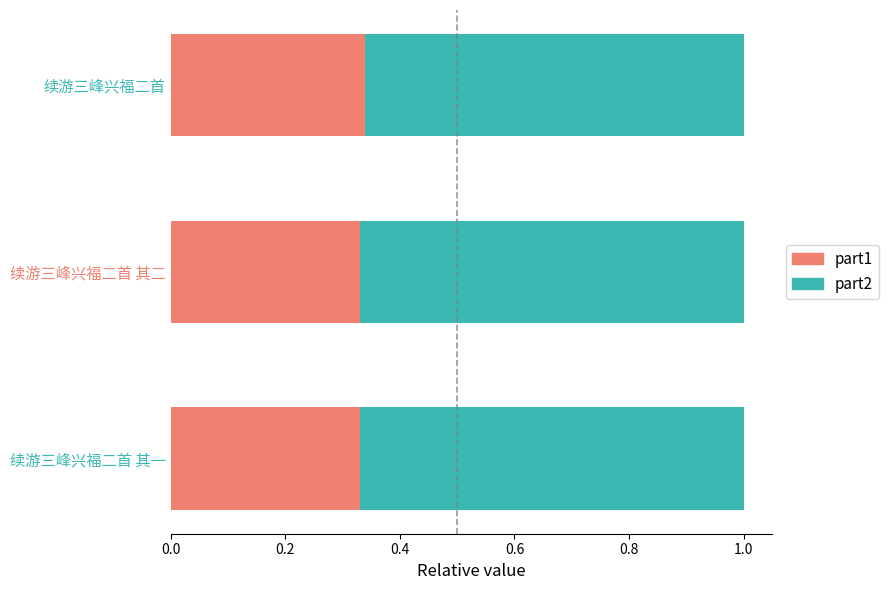

What is the total value across all series at 续游三峰兴福二首 其二?

1.0